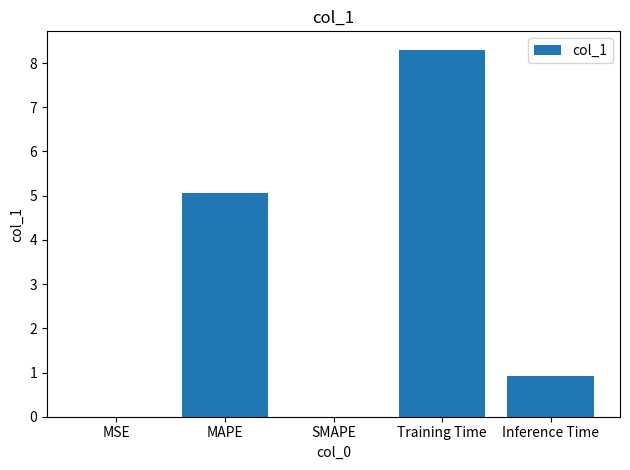

What is the approximate value at Training Time?

8.3